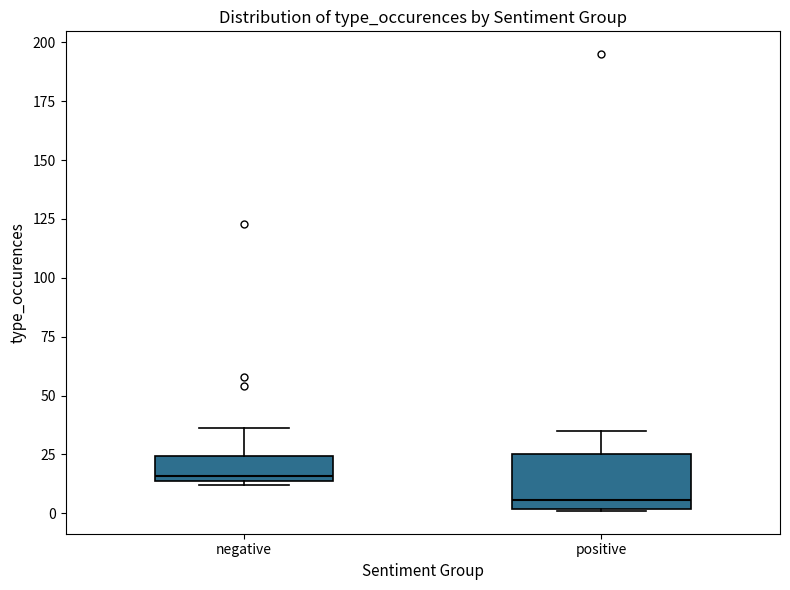

Where is the upper edge of the box for positive on the y-axis? The values are not printed on the chart, so give them approximately, as read against the axis.

25